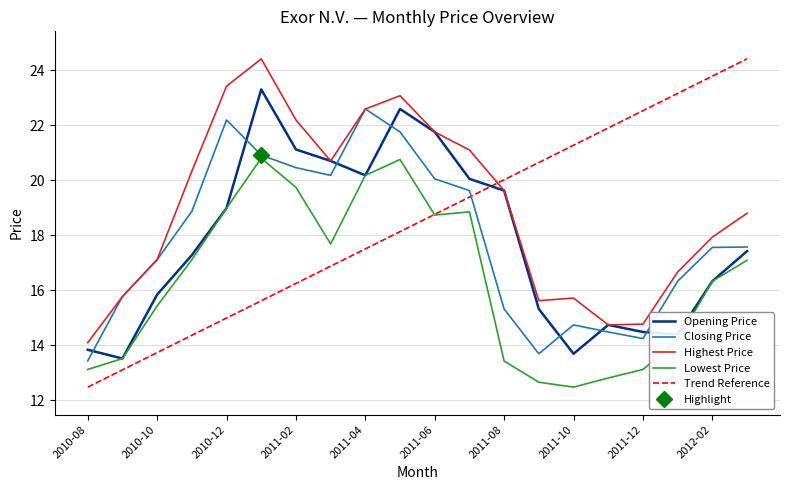

How many series are shown in this chart?

4